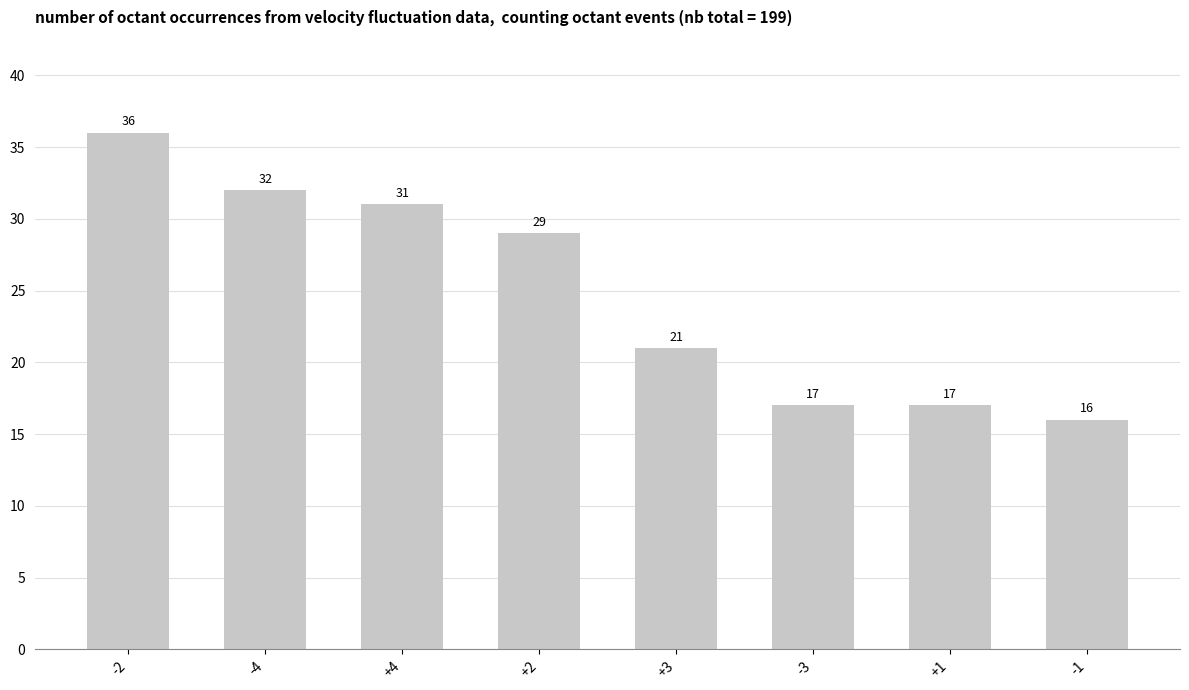

What is the change in value from +4 to -3?

-14